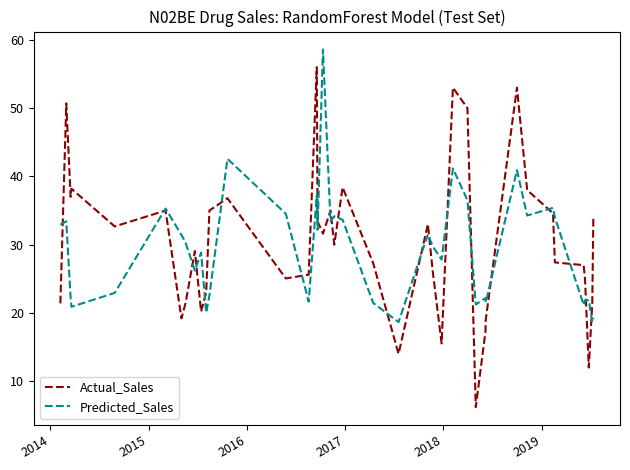

Which series has the largest range (max minus min)?

Actual_Sales